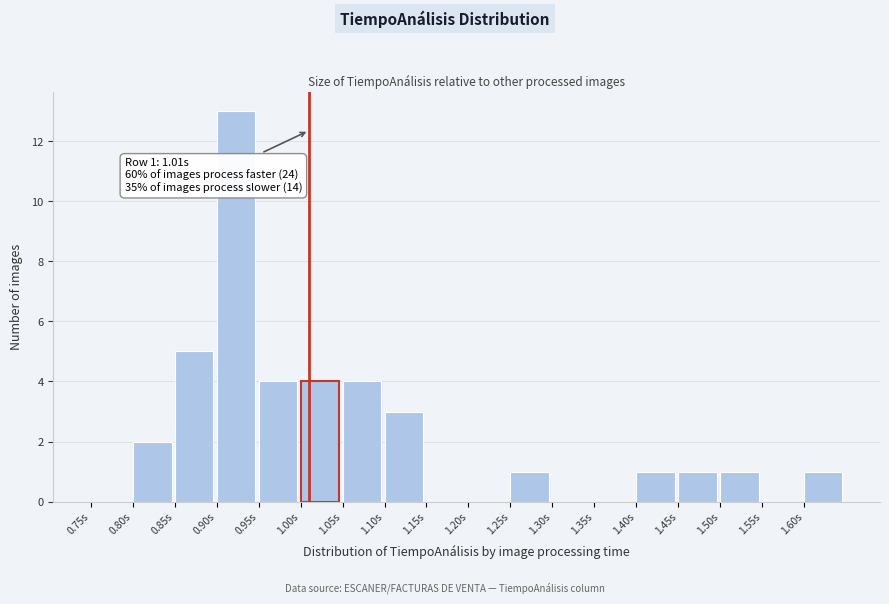

Which range on the x-axis has the tallest bar?

0.90 to 0.95